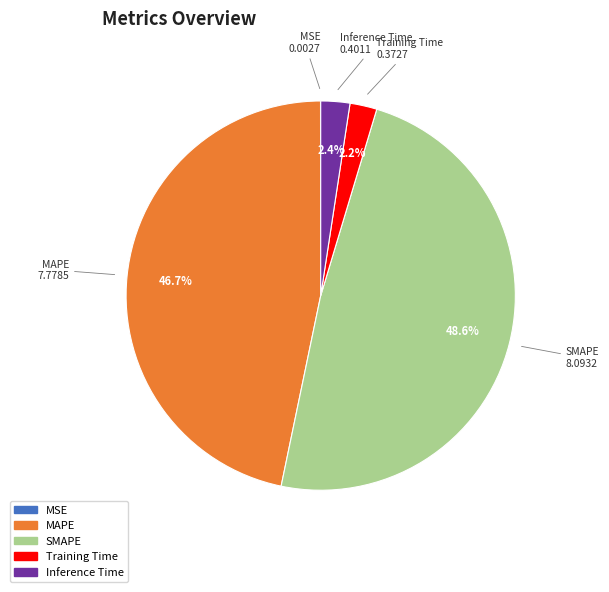

What portion of the pie excludes MAPE?

53.3%